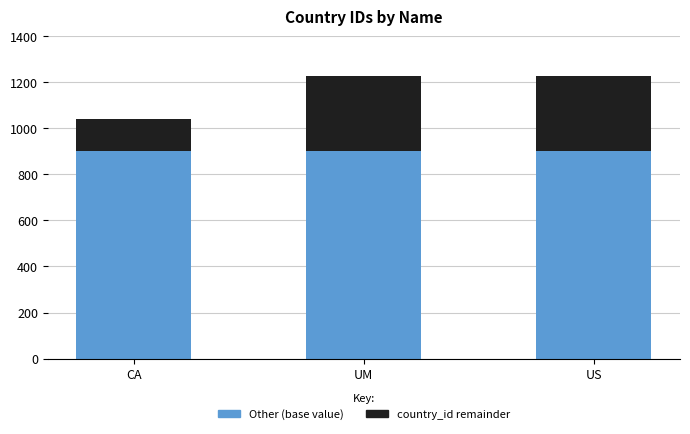

What is the sum of the Other (base value) values at CA and US?

1800